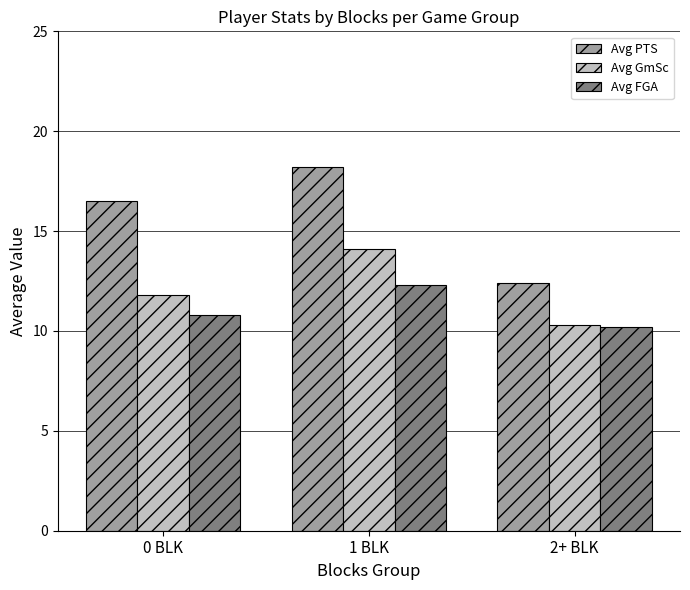

How many groups of bars are there?

3